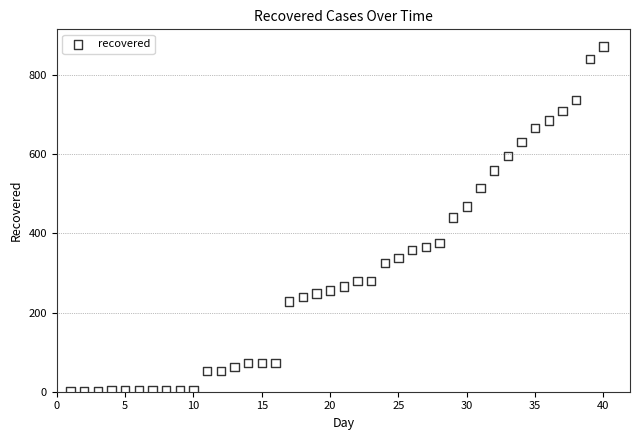

What is the range of Y values (max minus min)?

871